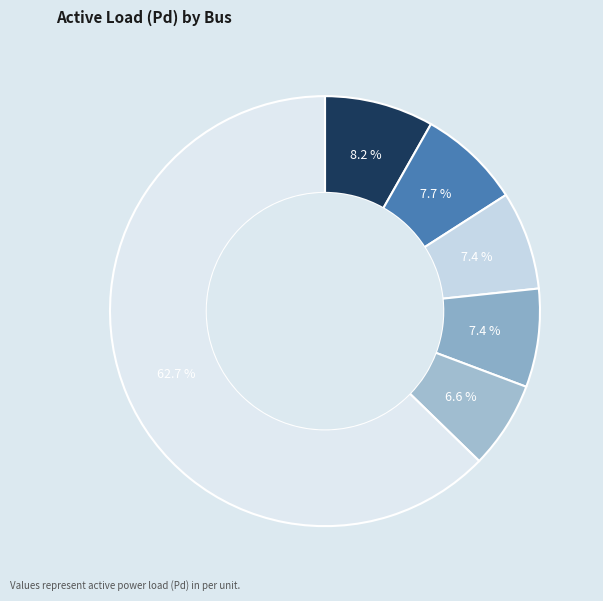

Count the number of slices in the pie.

6